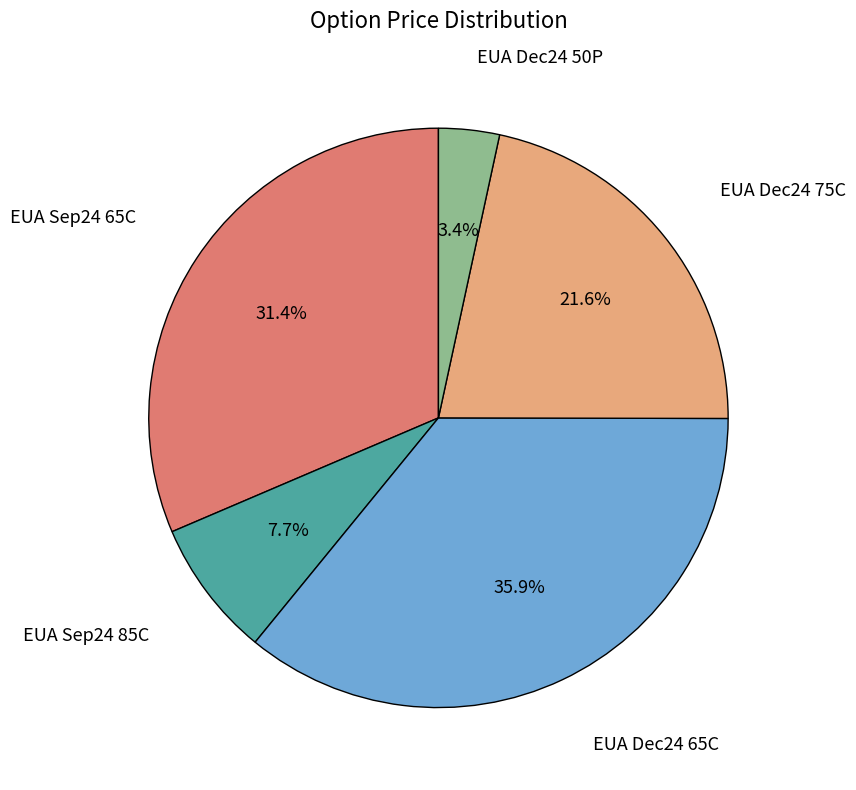

What percentage is the EUA Dec24 50P slice, to the nearest percent?

3%